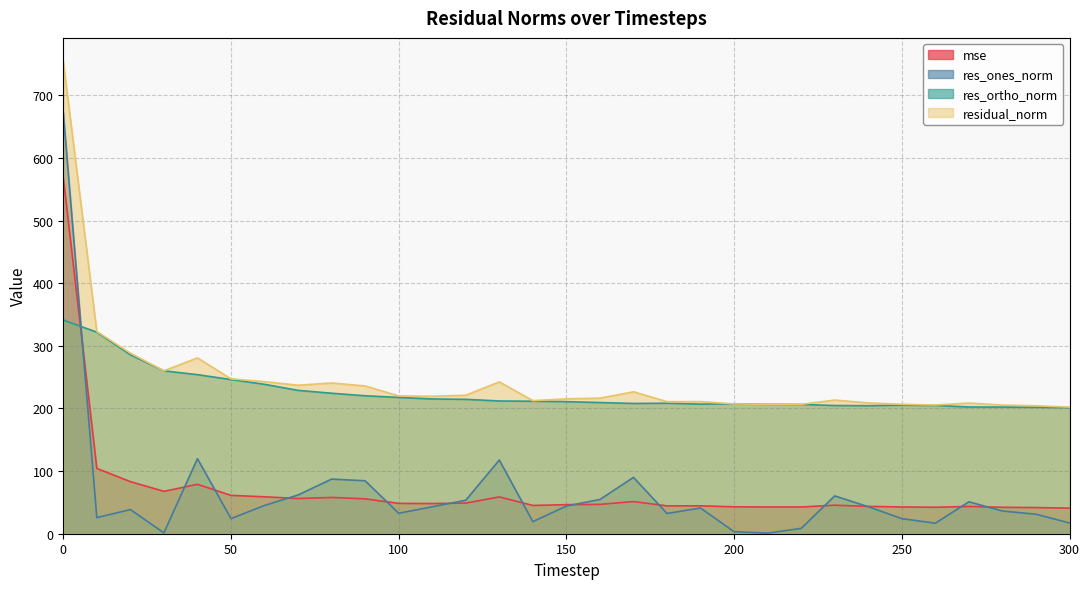

Does the chart display data point markers on the line(s)?

No